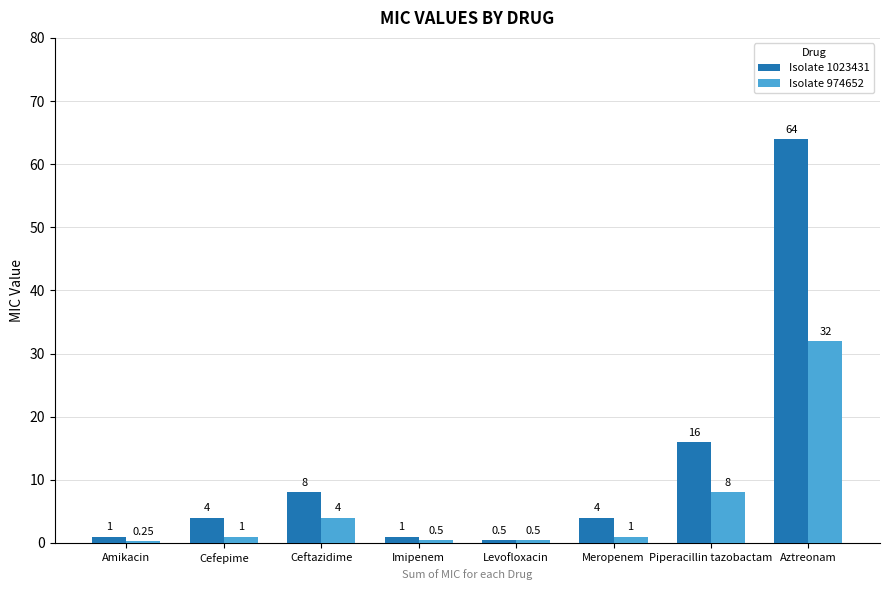

The Isolate 1023431 series shows 4.0 at Cefepime. True or false?

True